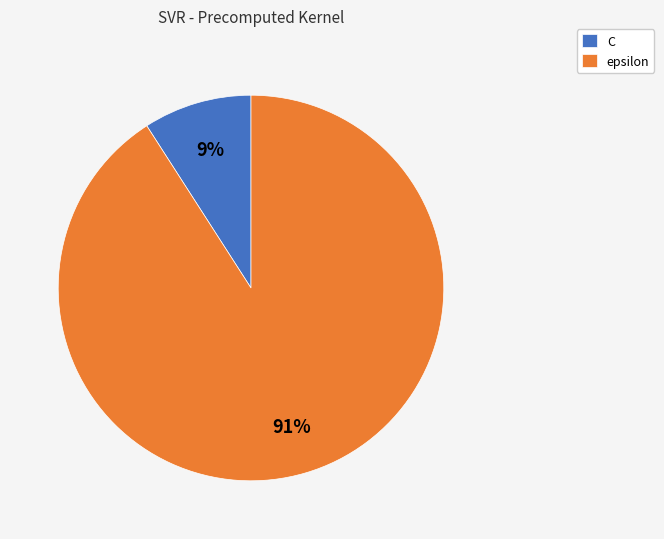

What is the majority slice?

epsilon